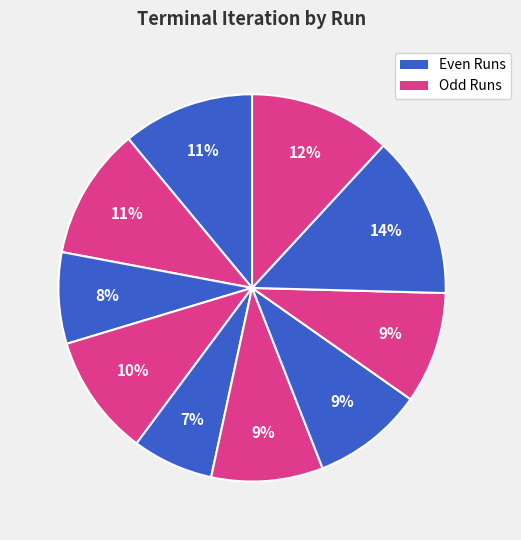

Does any single category account for the majority?

No